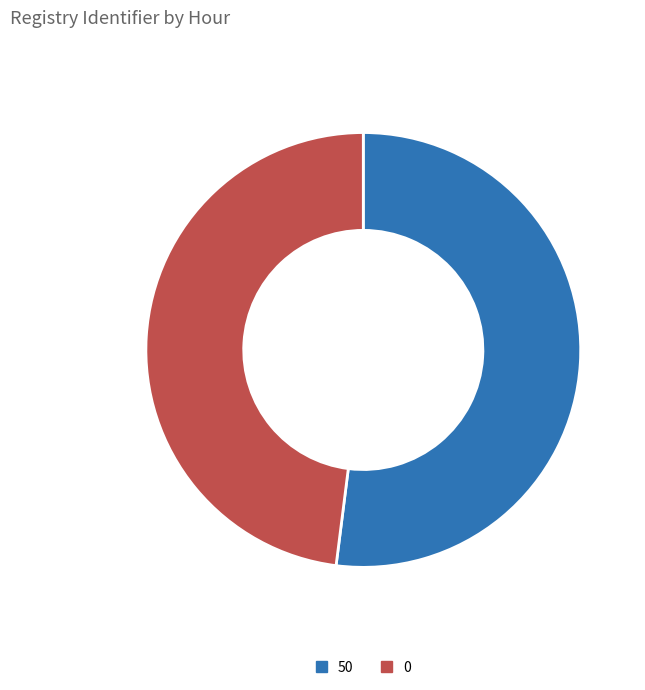

Is it true that 50 is 66% of the pie?

False